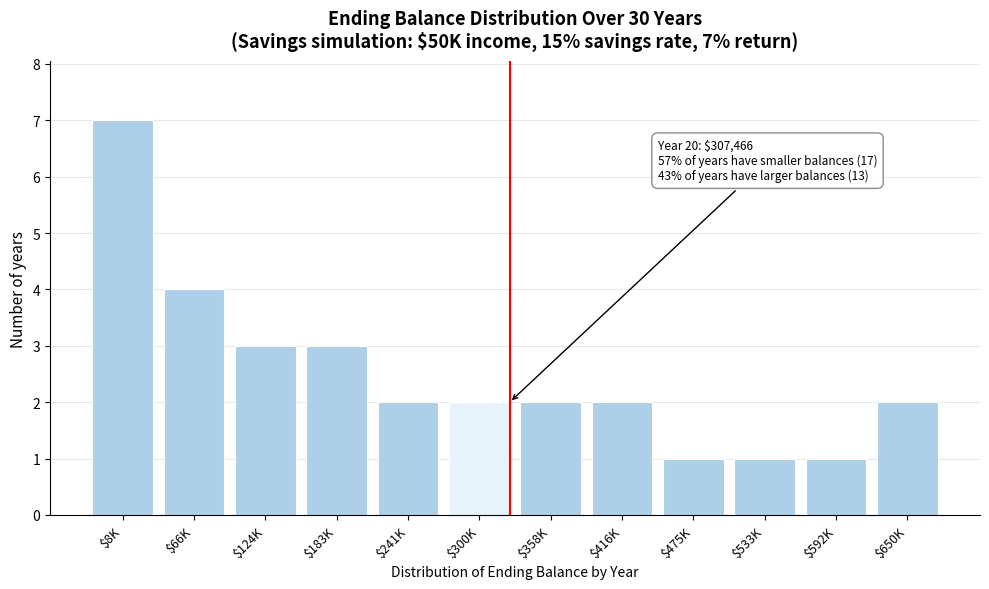

Reading left to right, list all the values displayed in this chart.

7	4	3	3	2	2	2	2	1	1	1	2